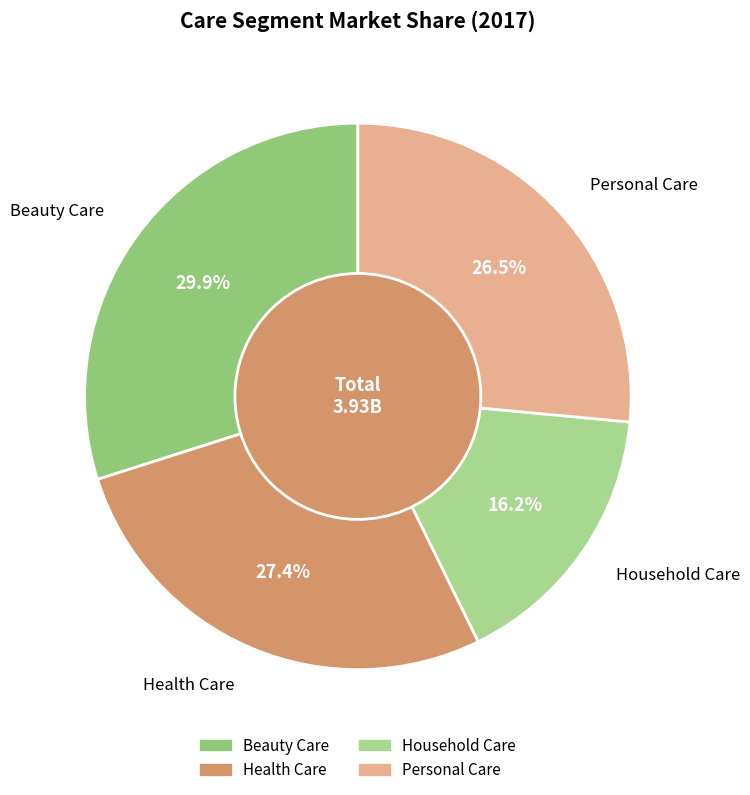

To the nearest percent, what is the difference between the Beauty Care and Household Care slice percentages?

14%